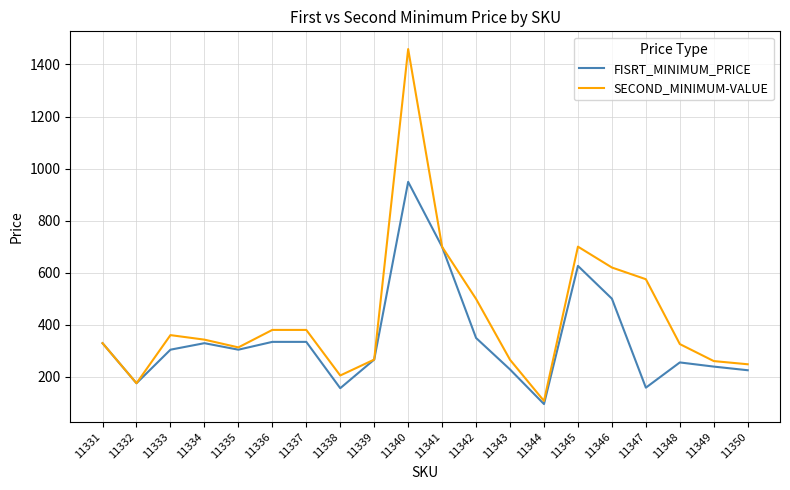

The SECOND_MINIMUM-VALUE series shows 107.0 at 11344. True or false?

True